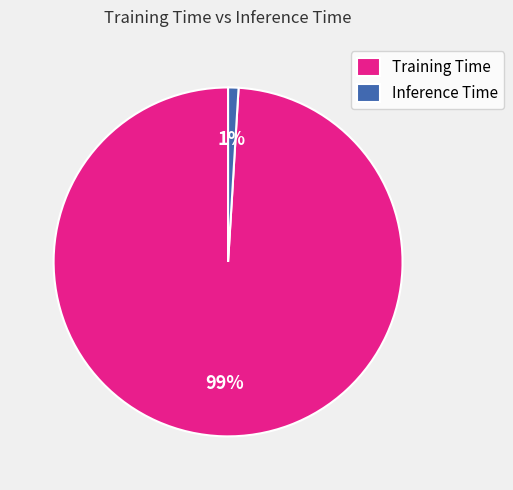

How many segments does this pie chart have?

2